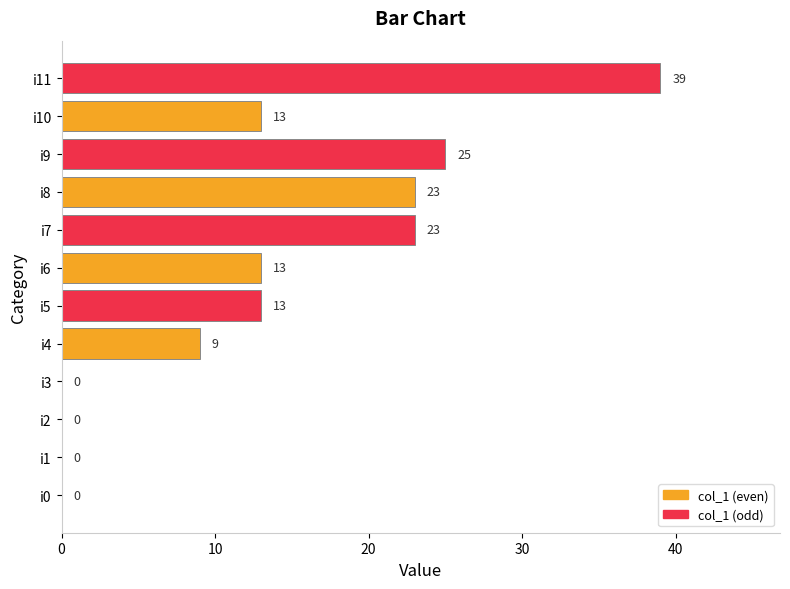

What is the ratio of the value at i5 to the value at i9?

0.5